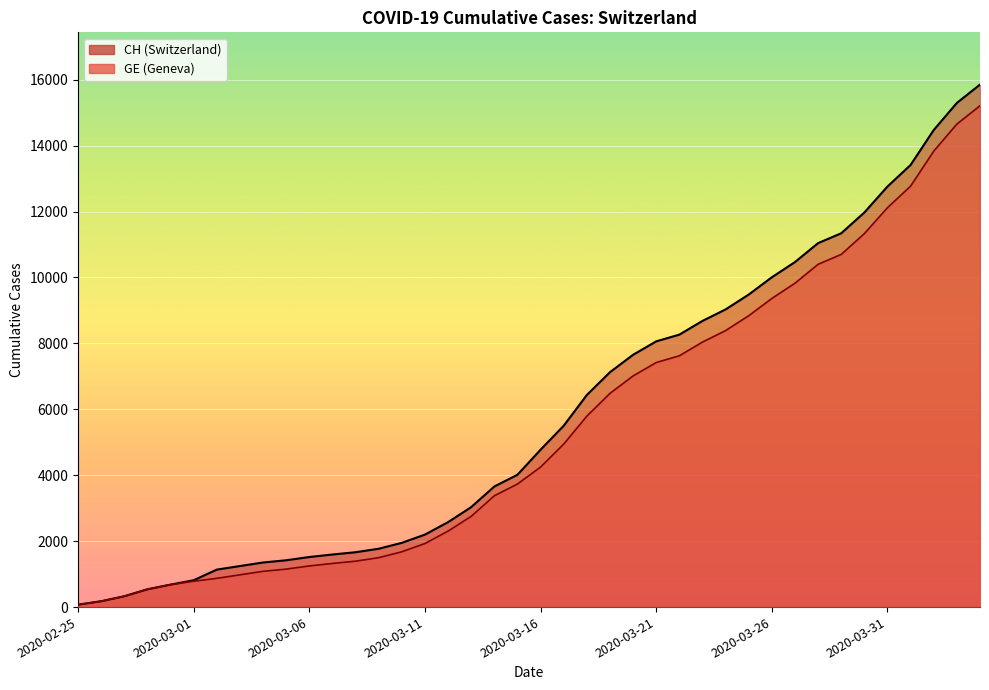

At which label does GE first exceed 4248?

2020-03-17